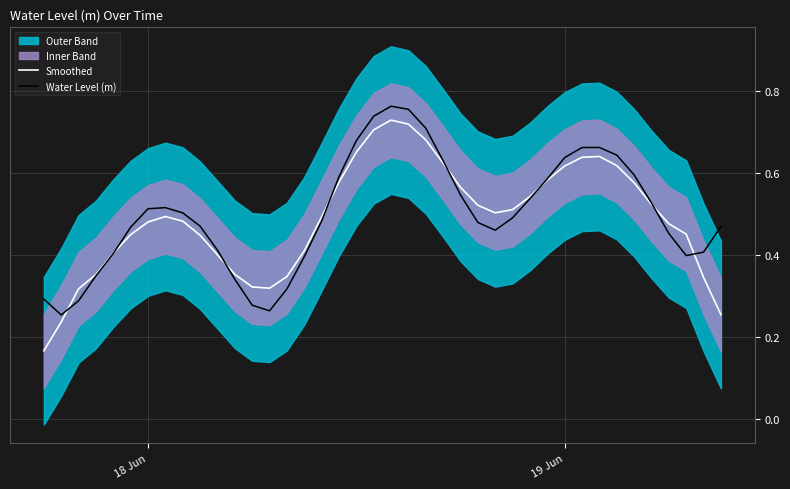

How many interior local peaks does the Smoothed series have?

3